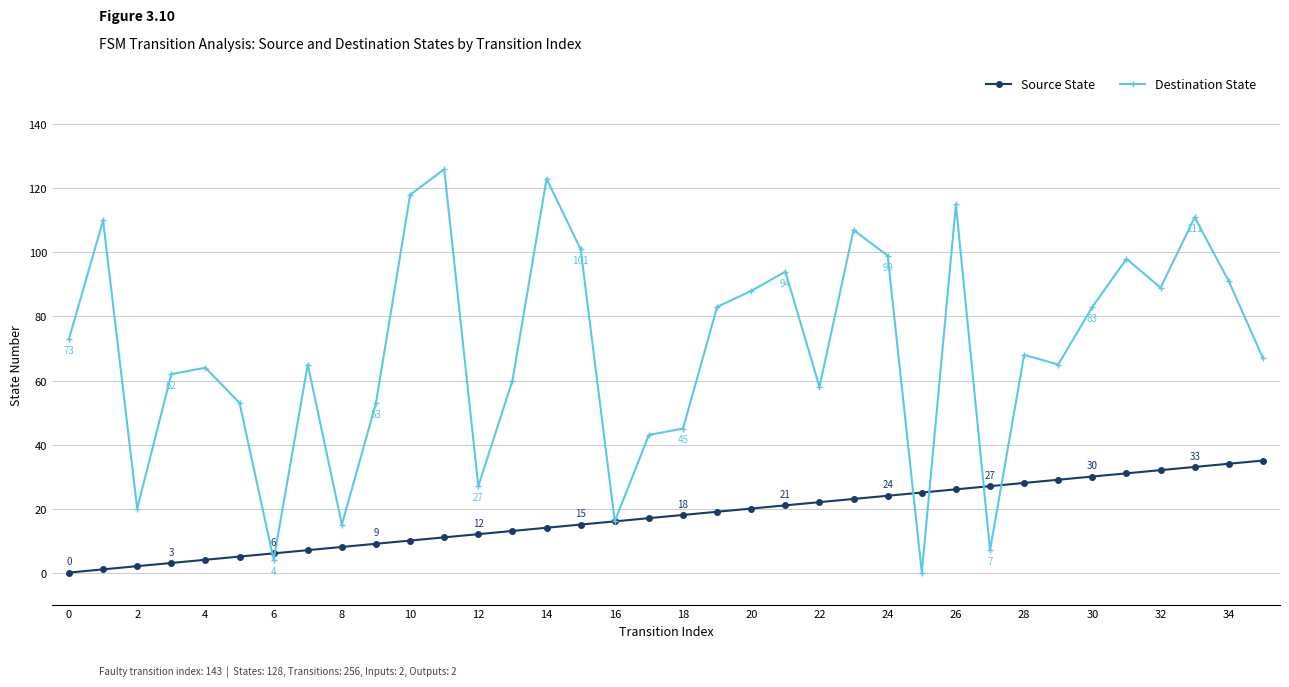

Which series has the largest total across all categories?

Destination State